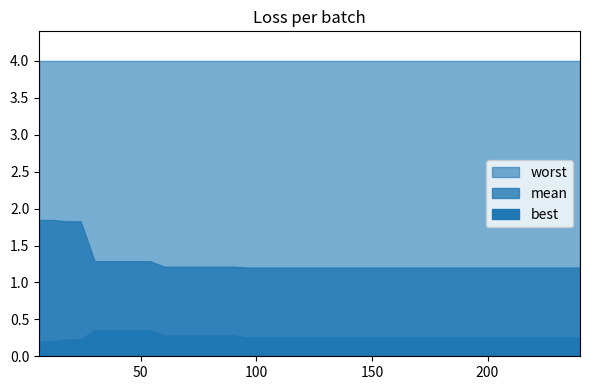

Rank the series by their average value, from lowest to highest.

best, mean, worst